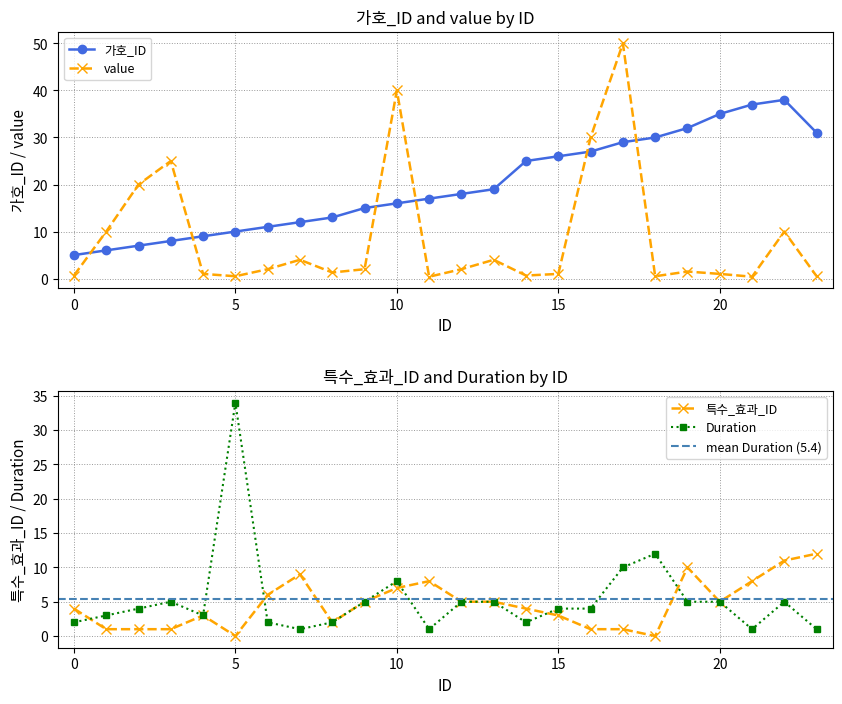

What is the sum of all 가호_ID values?

476.0